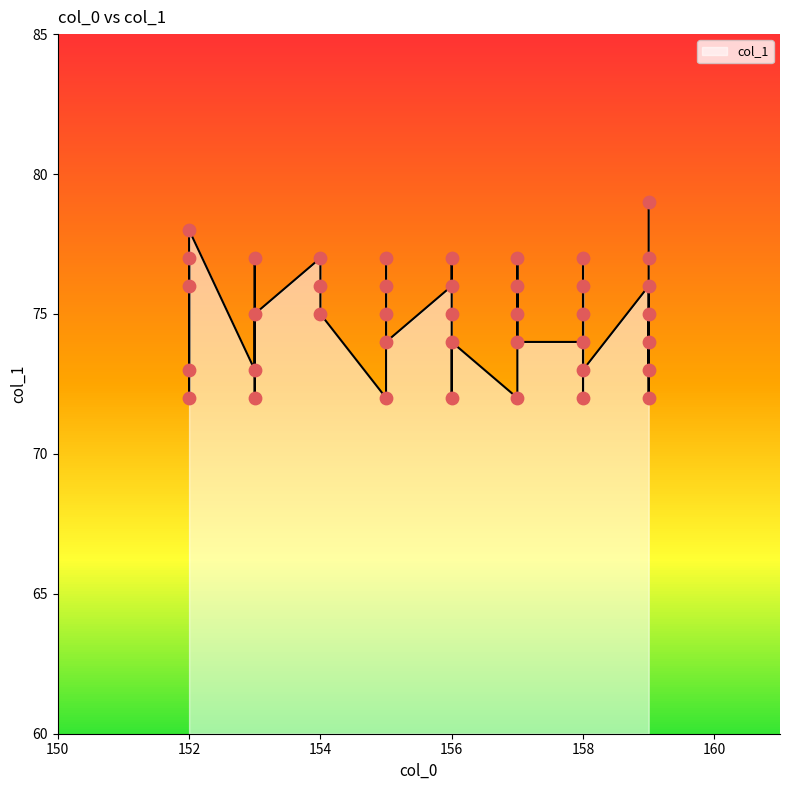

Approximately how many times larger is the value at 158 compared to 156?

1.0